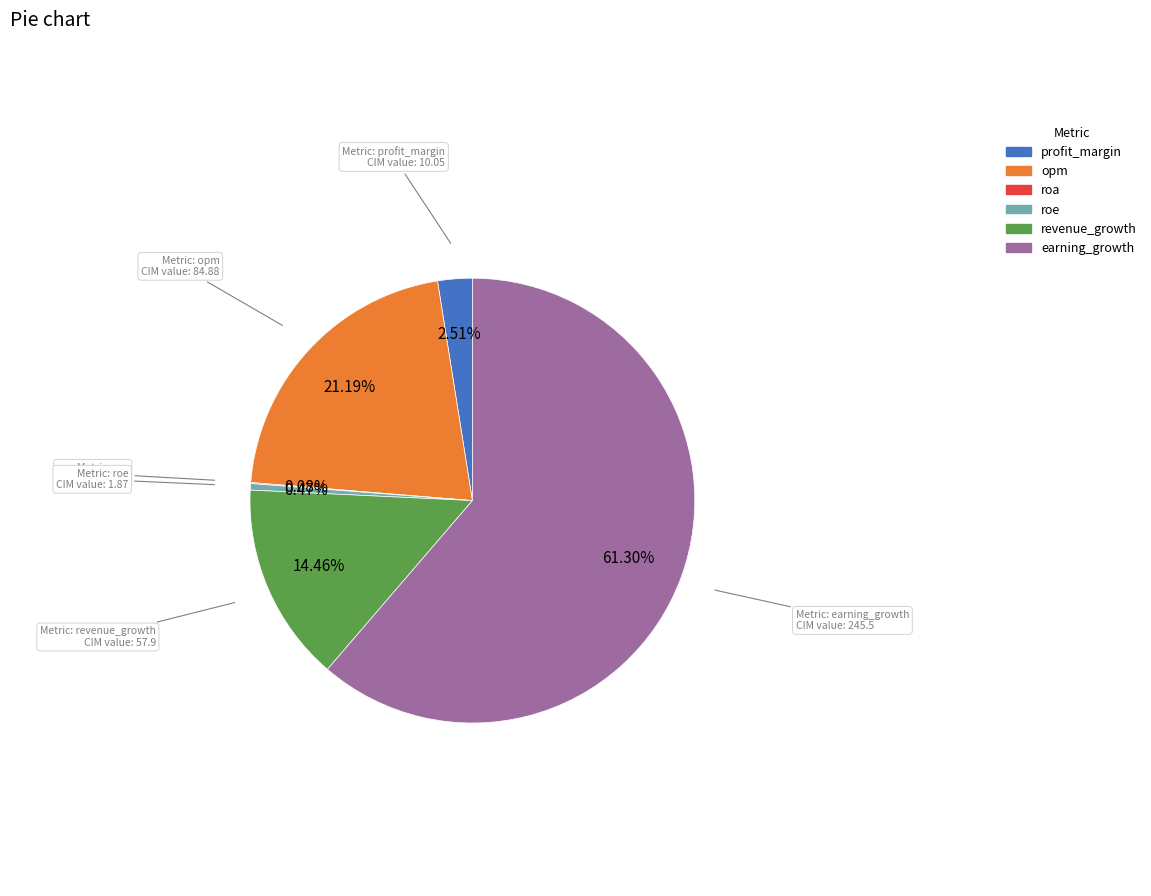

What is the ratio of the value at profit_margin to the value at roe?

5.4